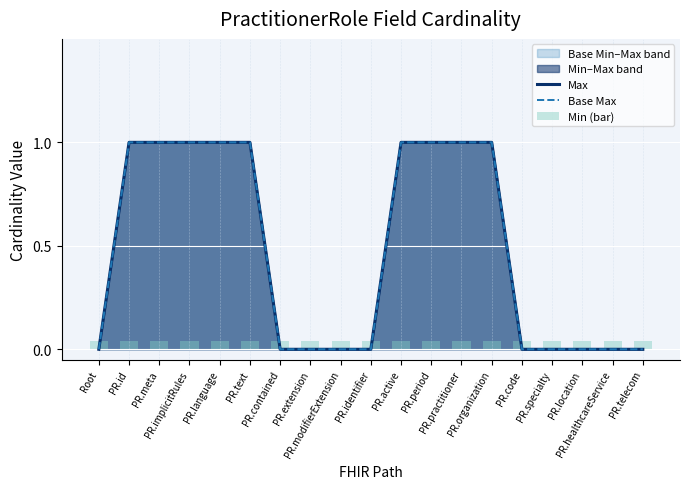

Which series has the largest total across all categories?

Max